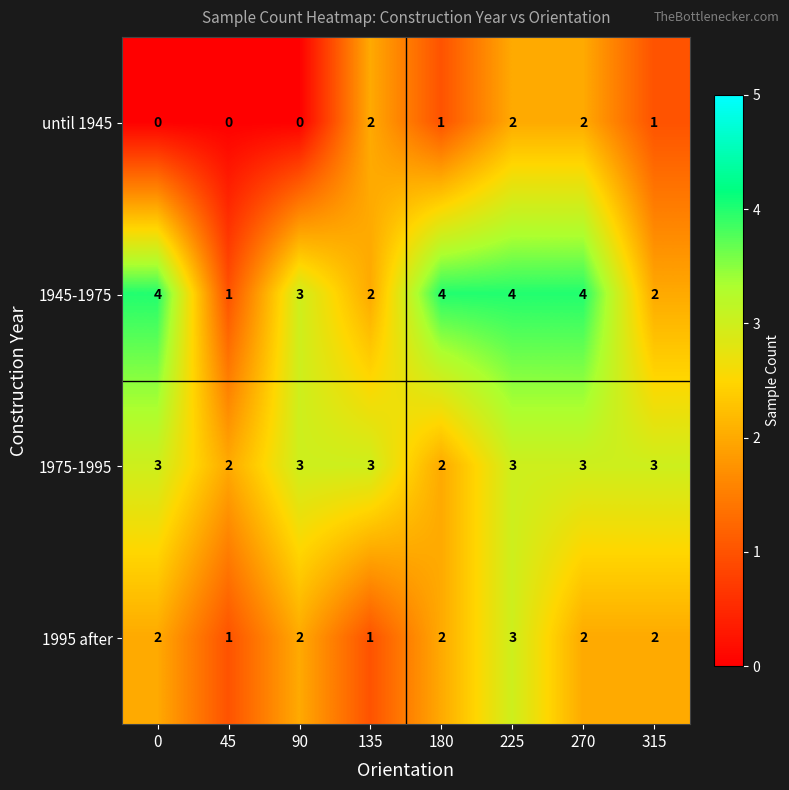

What is the average value of the 1945-1975 series?

3